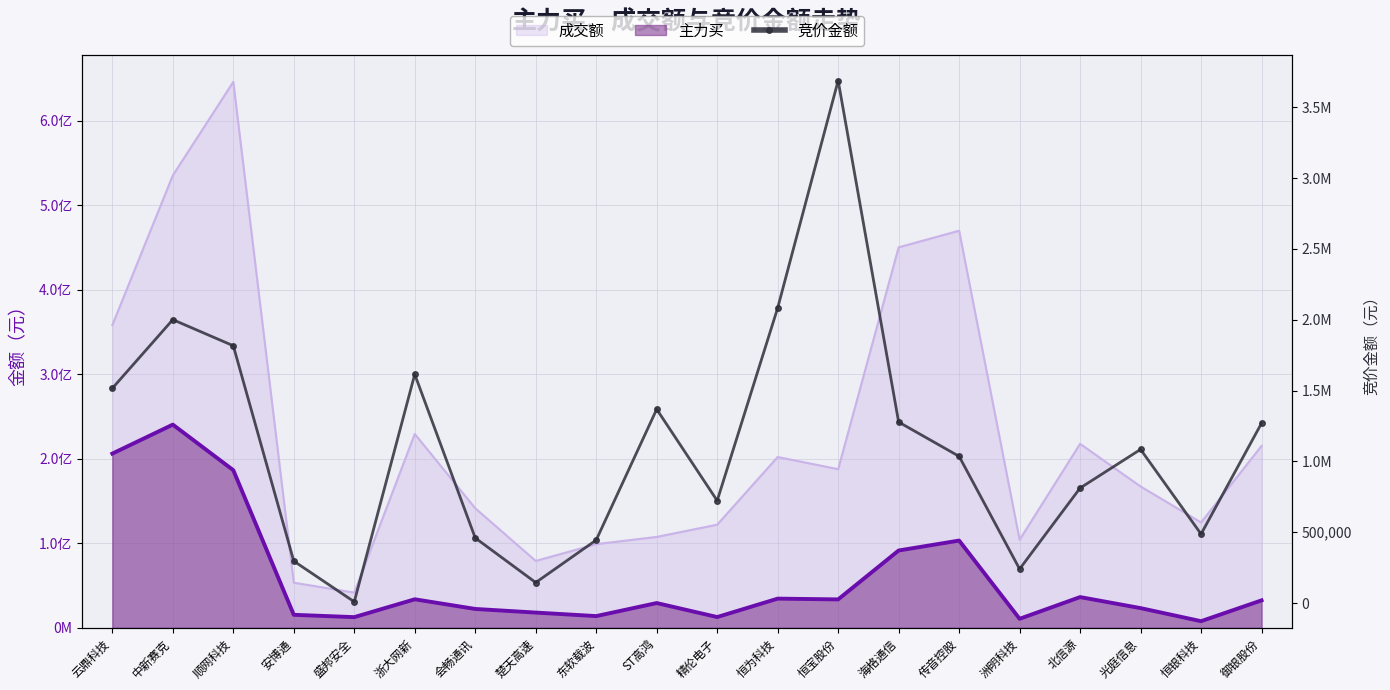

The chart shows a value of 603126 at 浙大网新. True or false?

False